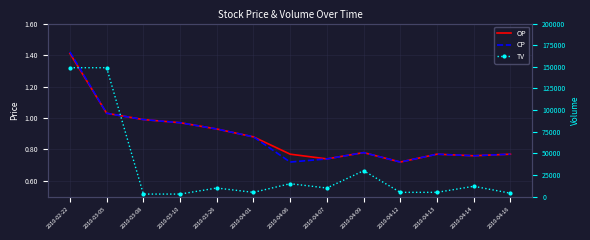

Is this an area chart (filled region under the line)?

No